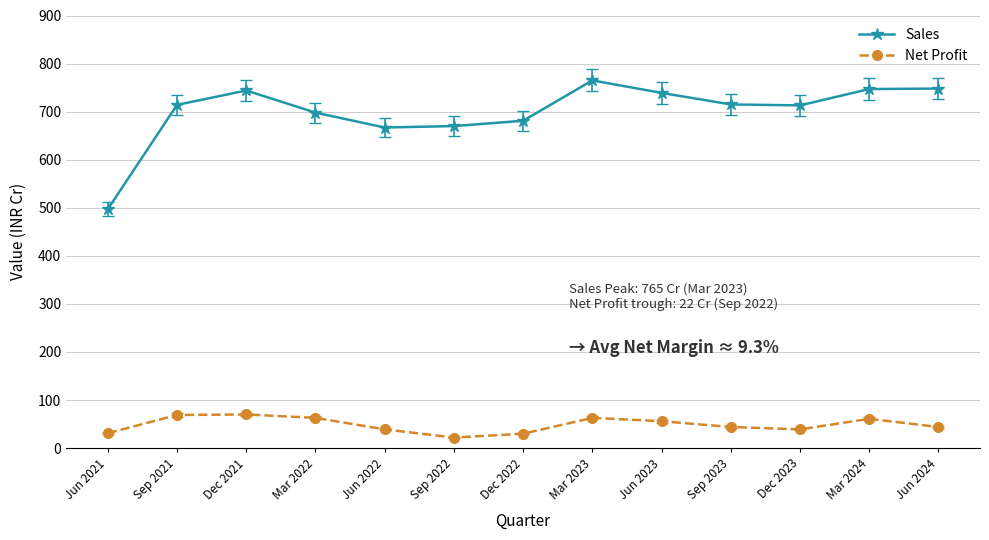

The Sales series shows 939 at Sep 2022. True or false?

False